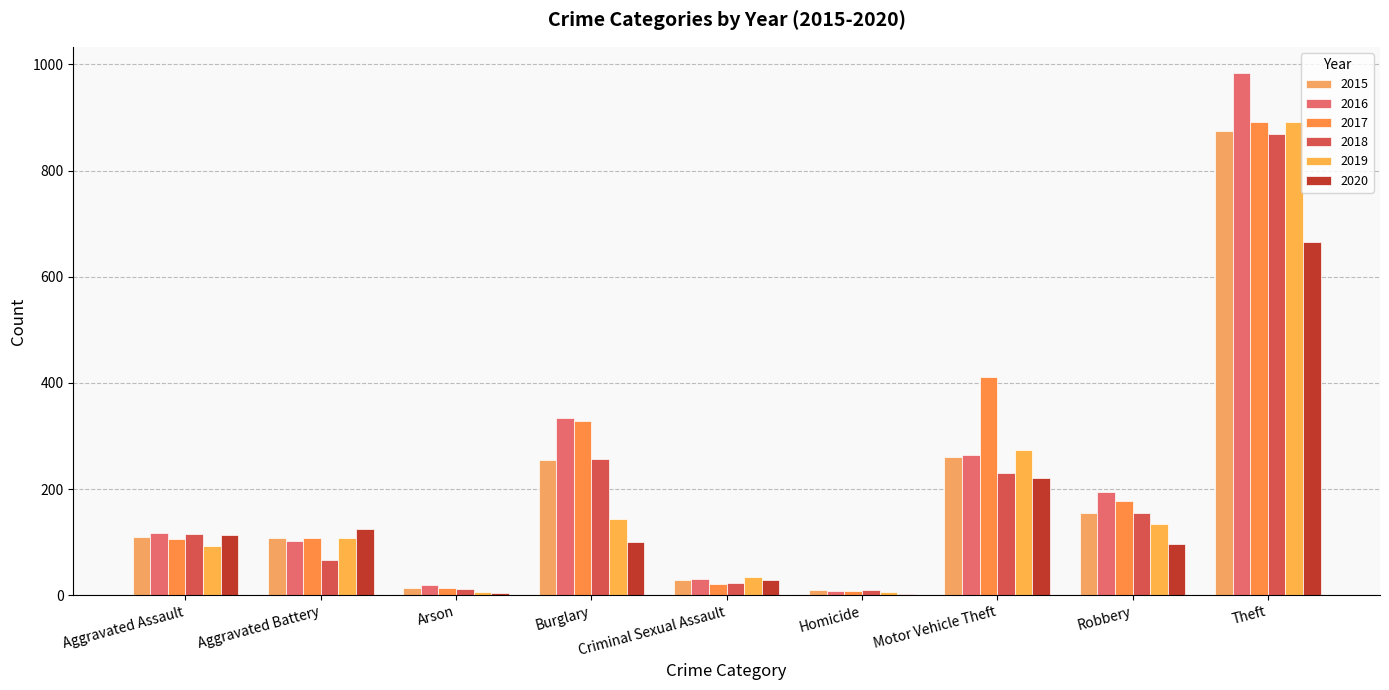

Is the value of 2018 at Theft greater than the value of 2020 at Theft?

Yes